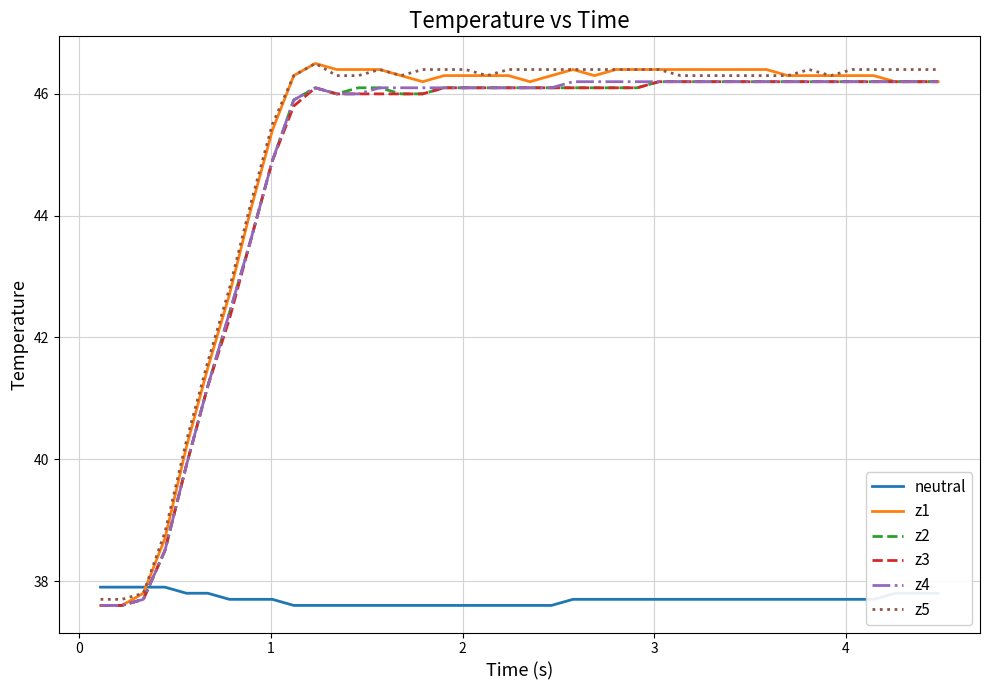

Reading left to right, list all the values displayed in this chart.

neutral: 37.9	37.9	37.9	37.9	37.8	37.8	37.7	37.7	37.7	37.6	37.6	37.6	37.6	37.6	37.6	37.6	37.6	37.6	37.6	37.6	37.6	37.6	37.7	37.7	37.7	37.7	37.7	37.7	37.7	37.7	37.7	37.7	37.7	37.7	37.7	37.7	37.7	37.8	37.8	37.8
z1: 37.6	37.6	37.8	38.7	40.2	41.5	42.7	44.1	45.4	46.3	46.5	46.4	46.4	46.4	46.3	46.2	46.3	46.3	46.3	46.3	46.2	46.3	46.4	46.3	46.4	46.4	46.4	46.4	46.4	46.4	46.4	46.4	46.3	46.3	46.3	46.3	46.3	46.2	46.2	46.2
z2: 37.6	37.6	37.7	38.5	39.9	41.2	42.4	43.6	44.9	45.9	46.1	46.0	46.1	46.1	46.0	46.0	46.1	46.1	46.1	46.1	46.1	46.1	46.1	46.1	46.1	46.1	46.2	46.2	46.2	46.2	46.2	46.2	46.2	46.2	46.2	46.2	46.2	46.2	46.2	46.2
z3: 37.6	37.6	37.7	38.5	39.9	41.2	42.3	43.6	44.9	45.8	46.1	46.0	46.0	46.0	46.0	46.0	46.1	46.1	46.1	46.1	46.1	46.1	46.1	46.1	46.1	46.1	46.2	46.2	46.2	46.2	46.2	46.2	46.2	46.2	46.2	46.2	46.2	46.2	46.2	46.2
z4: 37.6	37.6	37.7	38.5	39.9	41.2	42.4	43.6	44.9	45.9	46.1	46.0	46.0	46.1	46.1	46.1	46.1	46.1	46.1	46.1	46.1	46.1	46.2	46.2	46.2	46.2	46.2	46.2	46.2	46.2	46.2	46.2	46.2	46.2	46.2	46.2	46.2	46.2	46.2	46.2
z5: 37.7	37.7	37.8	38.8	40.3	41.6	42.8	44.2	45.5	46.3	46.5	46.3	46.3	46.4	46.3	46.4	46.4	46.4	46.3	46.4	46.4	46.4	46.4	46.4	46.4	46.4	46.4	46.3	46.3	46.3	46.3	46.3	46.3	46.4	46.3	46.4	46.4	46.4	46.4	46.4